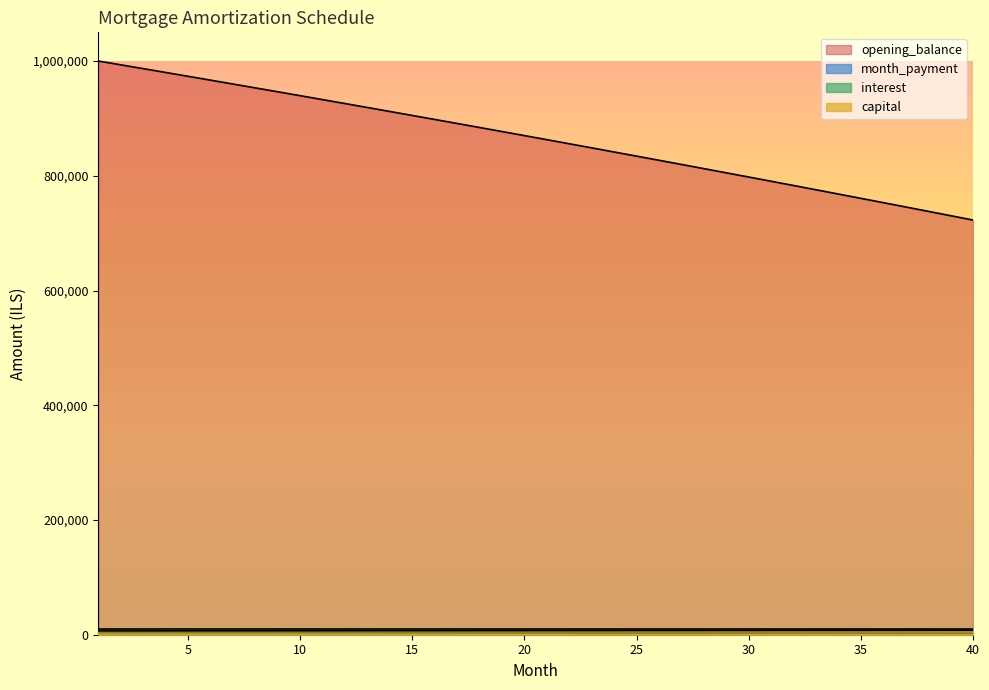

What is the minimum value shown in the chart?

2710.5